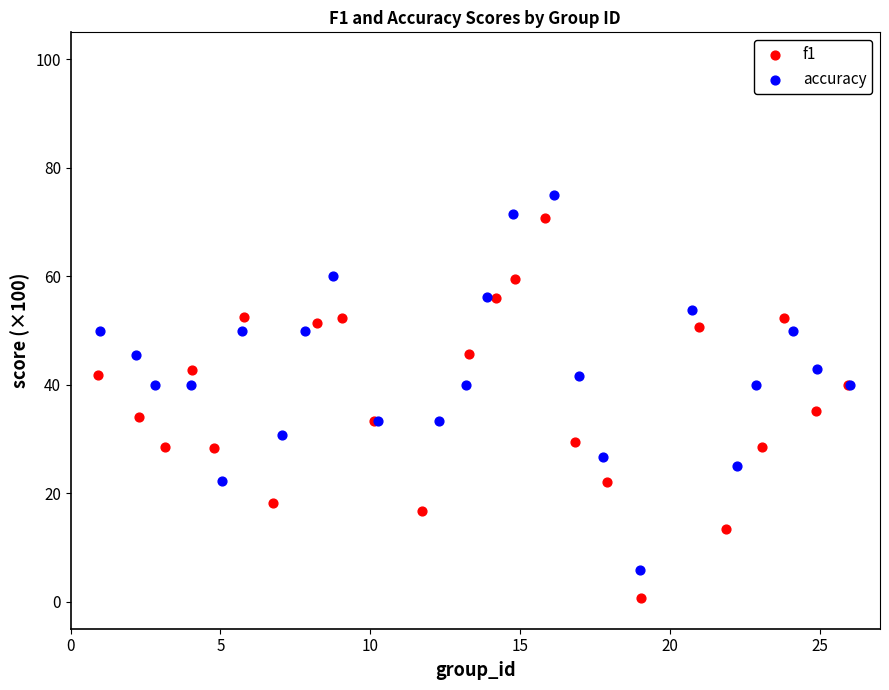

Which series contains the highest Y value?

accuracy